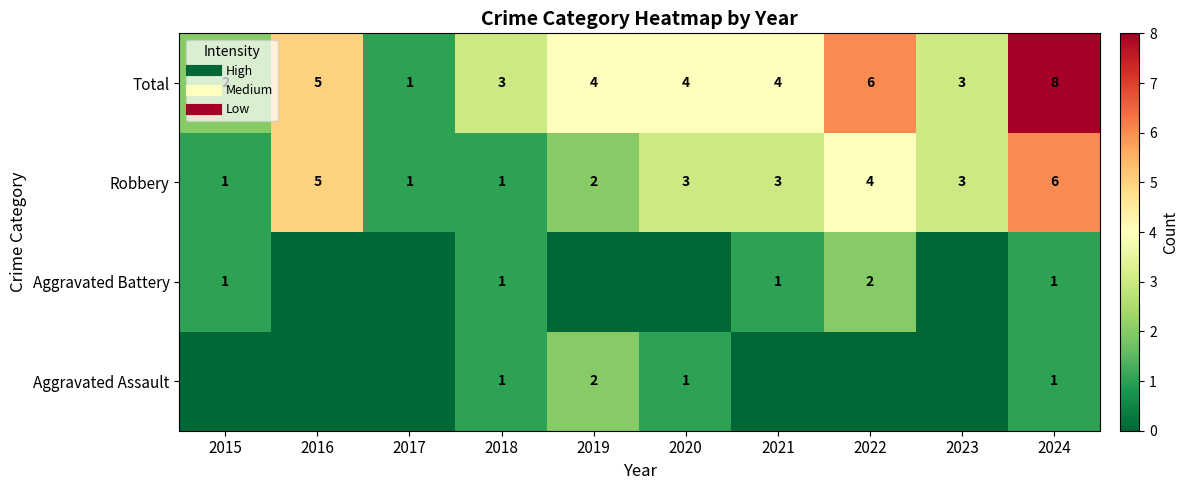

Which category has the highest value in the Aggravated Assault series?

2019